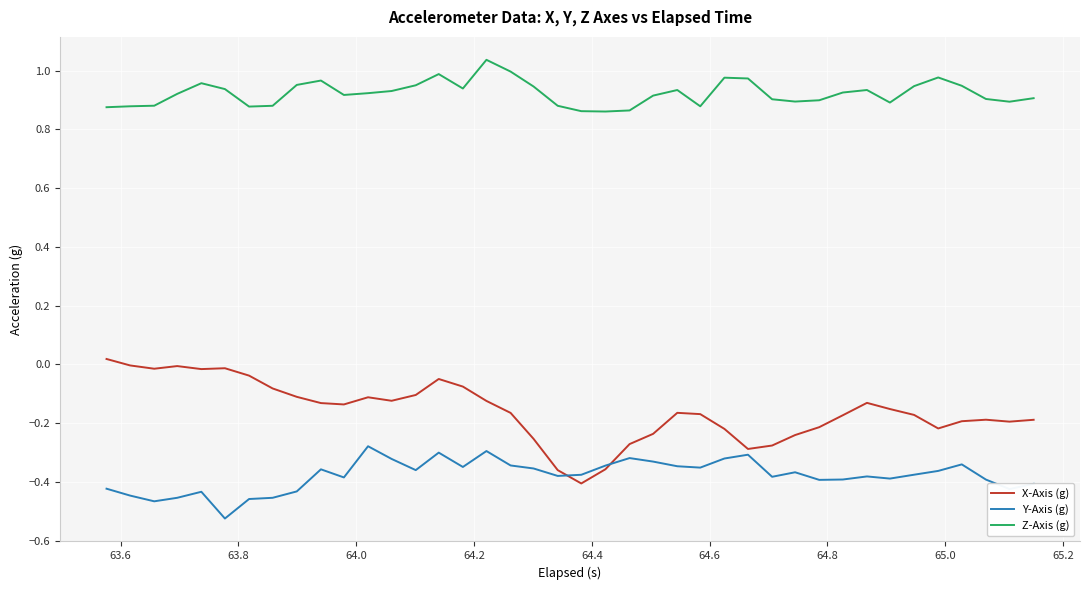

List the series in order of their overall mean, lowest first.

Y-Axis (g), X-Axis (g), Z-Axis (g)